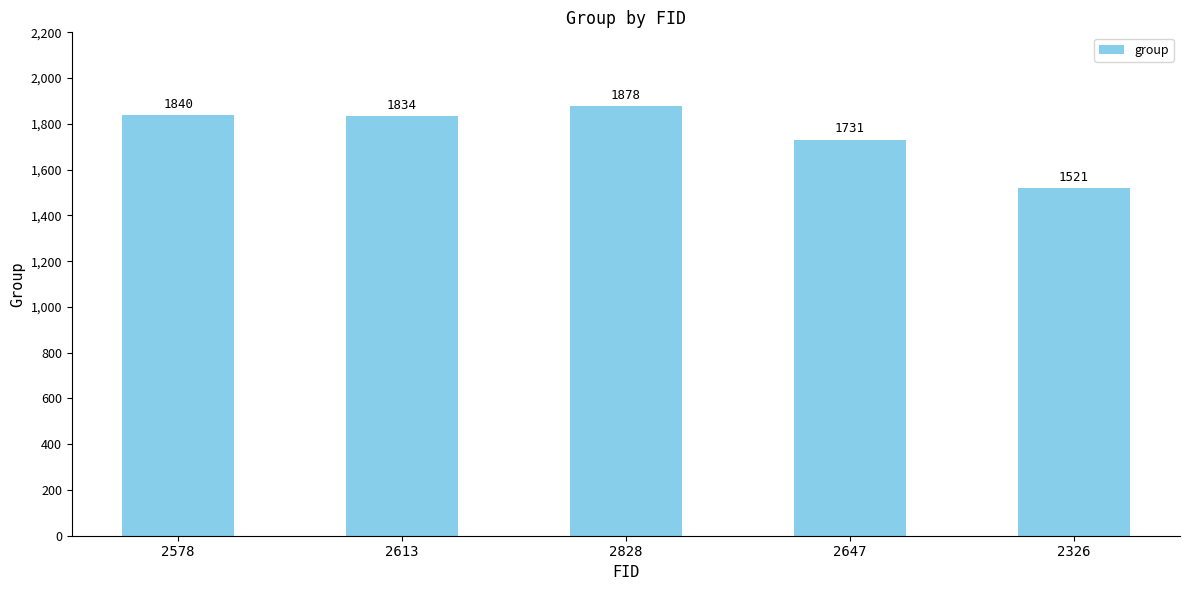

What is the change in value from 2613 to 2828?

+44